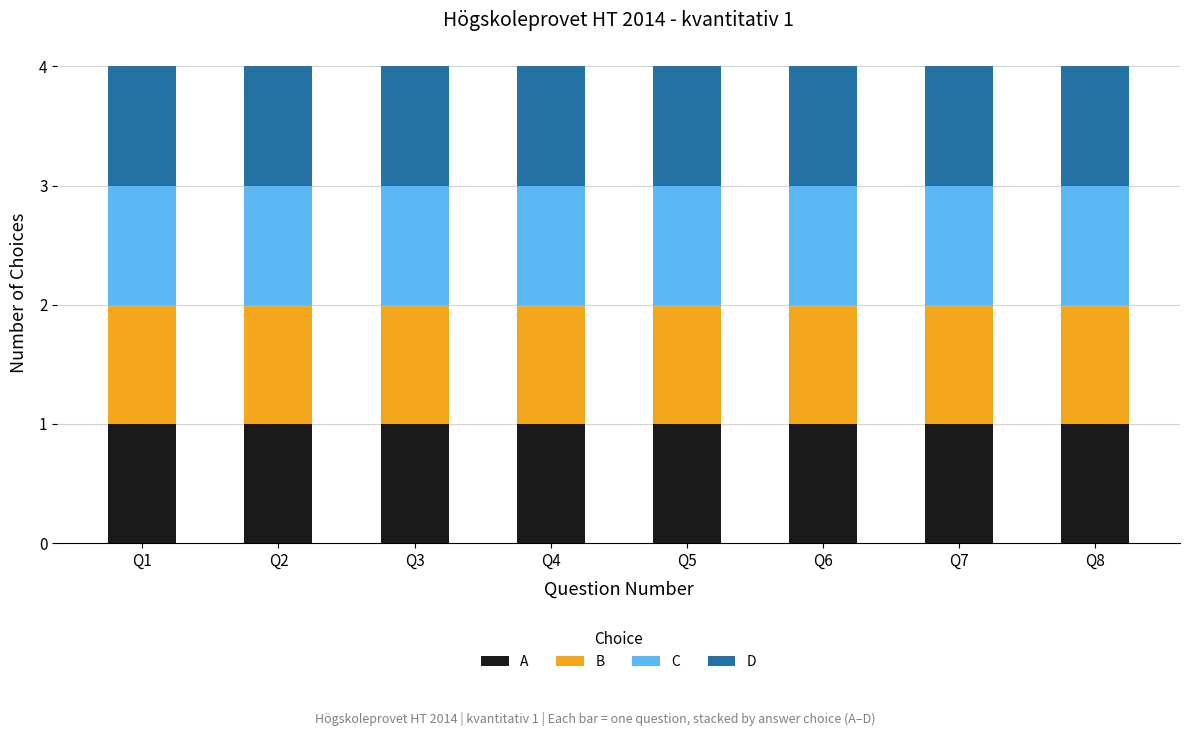

True or false: Total Questions has a value of 6 at 1.

False